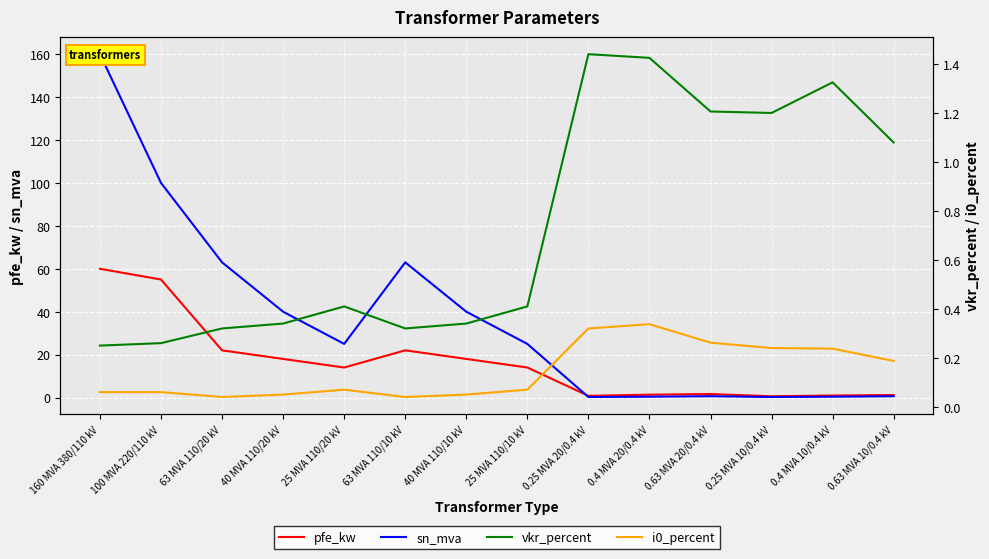

Reading left to right, what are all the values shown in this chart?

pfe_kw: 60.0	55.0	22.0	18.0	14.0	22.0	18.0	14.0	0.8	1.4	1.6	0.6	0.9	1.2
sn_mva: 160.0	100.0	63.0	40.0	25.0	63.0	40.0	25.0	0.2	0.4	0.6	0.2	0.4	0.6
vkr_percent: 0.2	0.3	0.3	0.3	0.4	0.3	0.3	0.4	1.4	1.4	1.2	1.2	1.3	1.1
i0_percent: 0.1	0.1	0.0	0.1	0.1	0.0	0.1	0.1	0.3	0.3	0.3	0.2	0.2	0.2